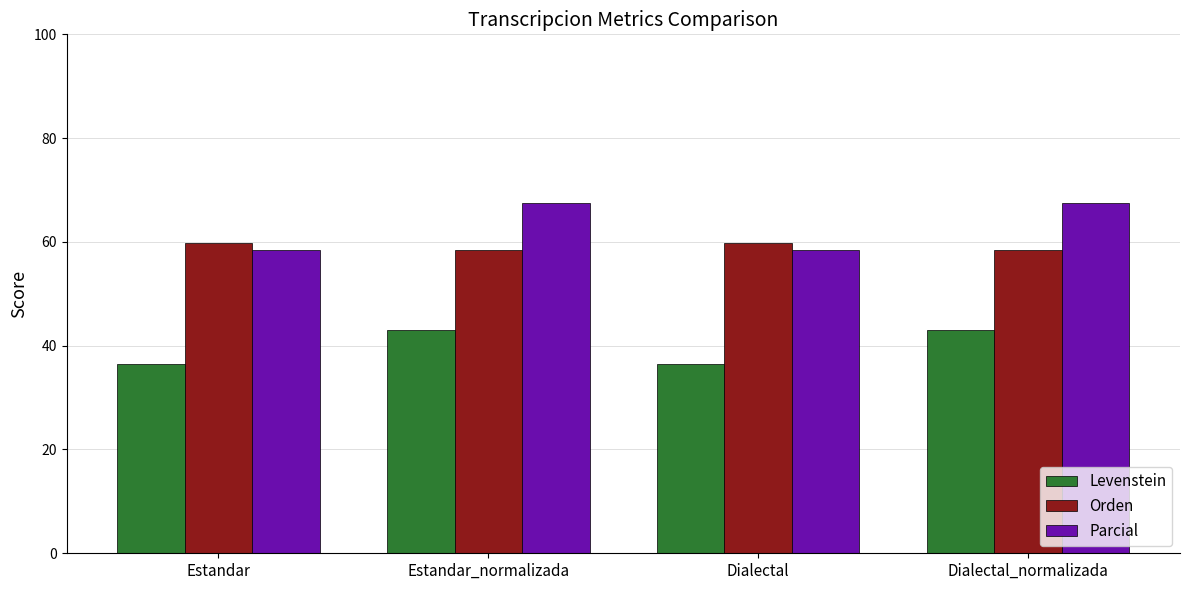

What is the difference between the highest and lowest values at Estandar_normalizada?

24.5